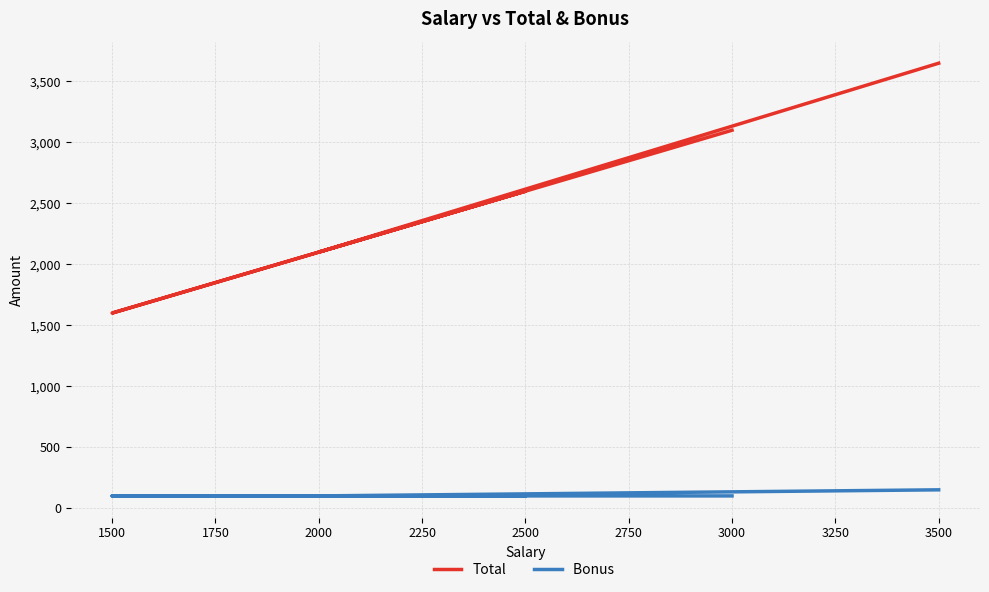

True or false: Total has a value of 6346 at 3500.

False